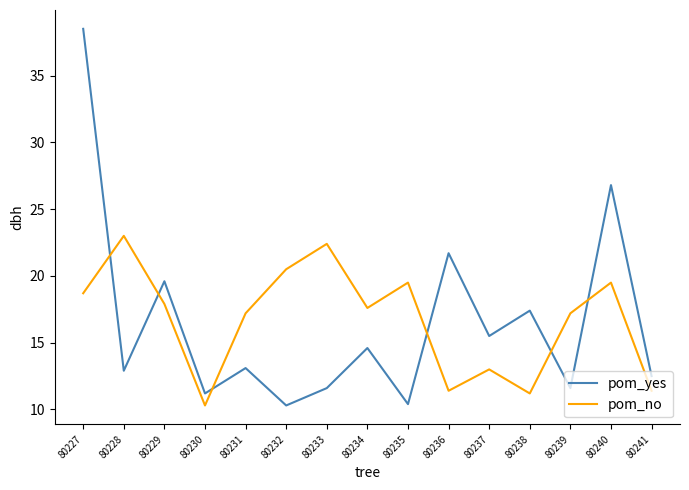

Which category has the lowest value in the pom_no series?

80230